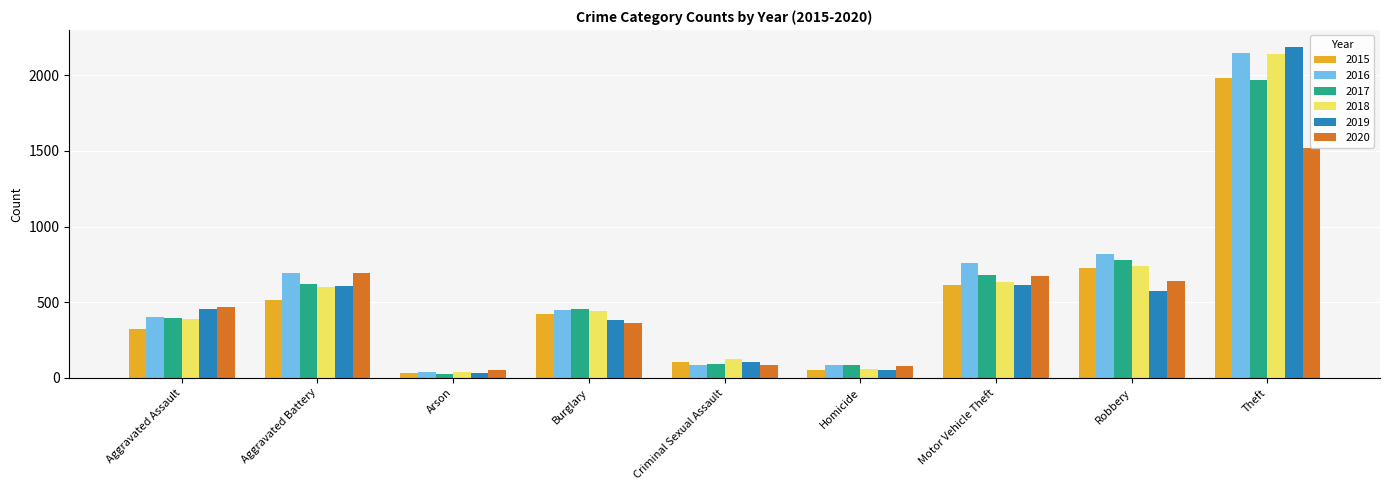

Which series has the widest spread of values?

2019